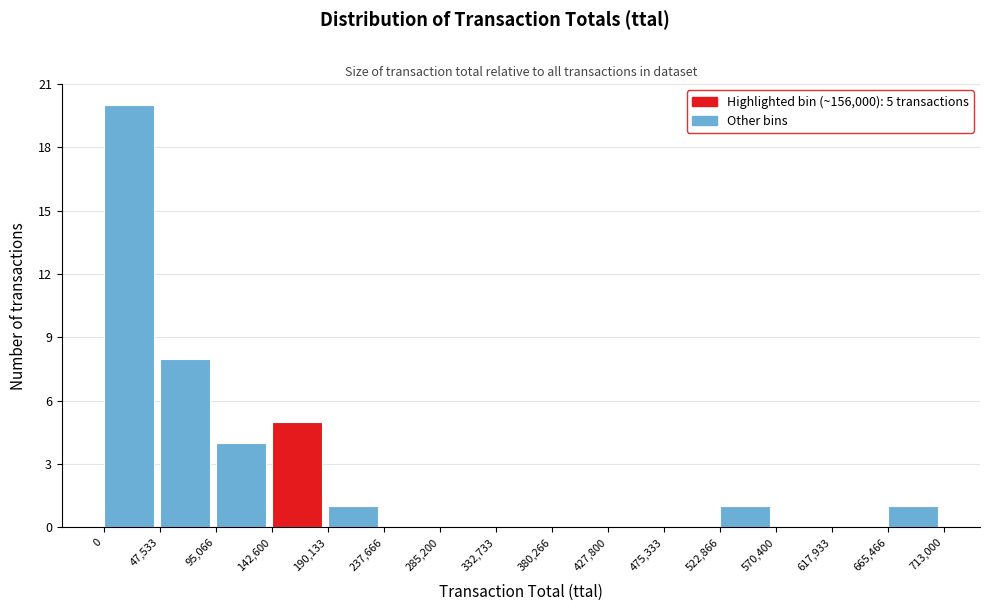

Which range on the x-axis has the tallest bar?

0 to 47,533